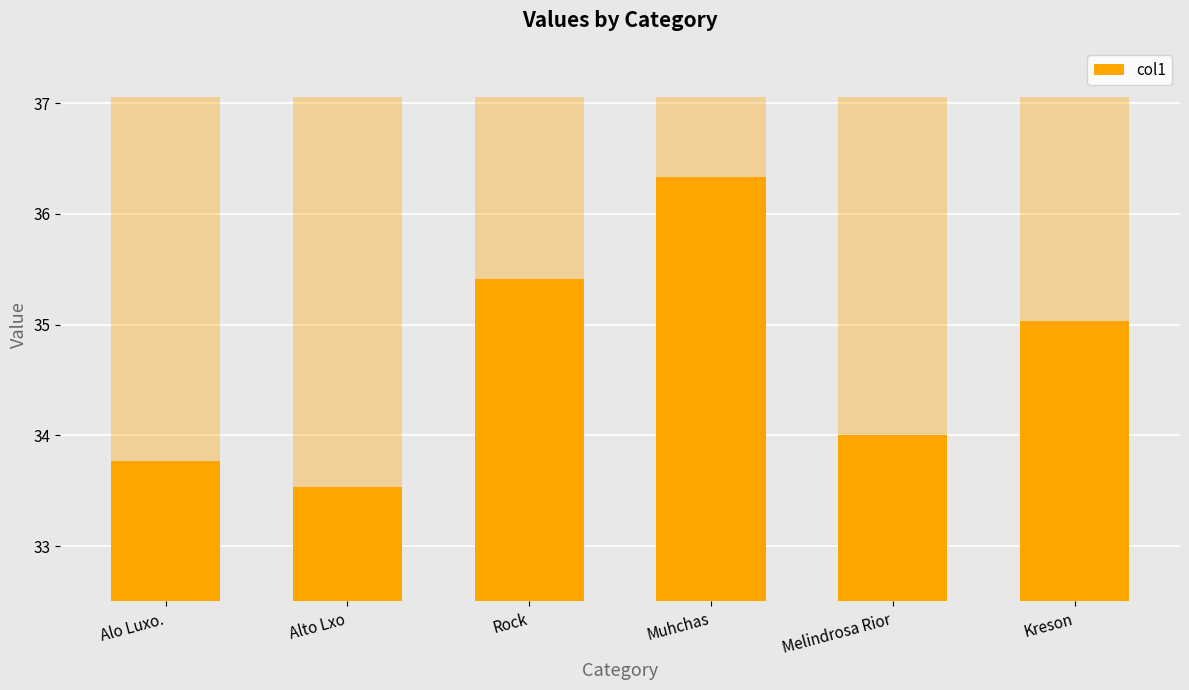

Is it true that the value at Alo Luxo. is 33.8?

True